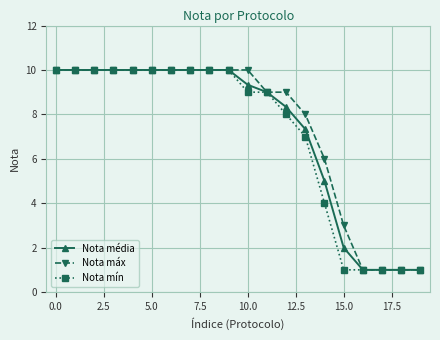

What is the lowest value of the Nota máx series?

1.0